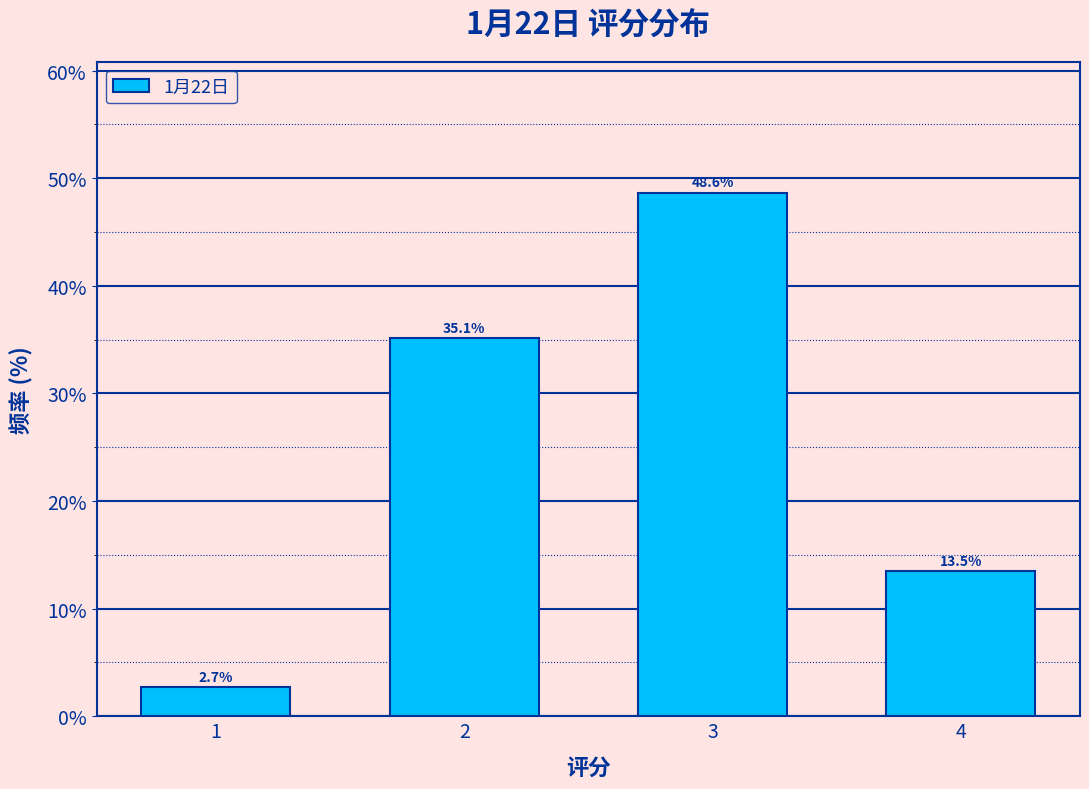

Reading right to left, what are all the values shown in this chart?

4=13.5	3=48.6	2=35.1	1=2.7